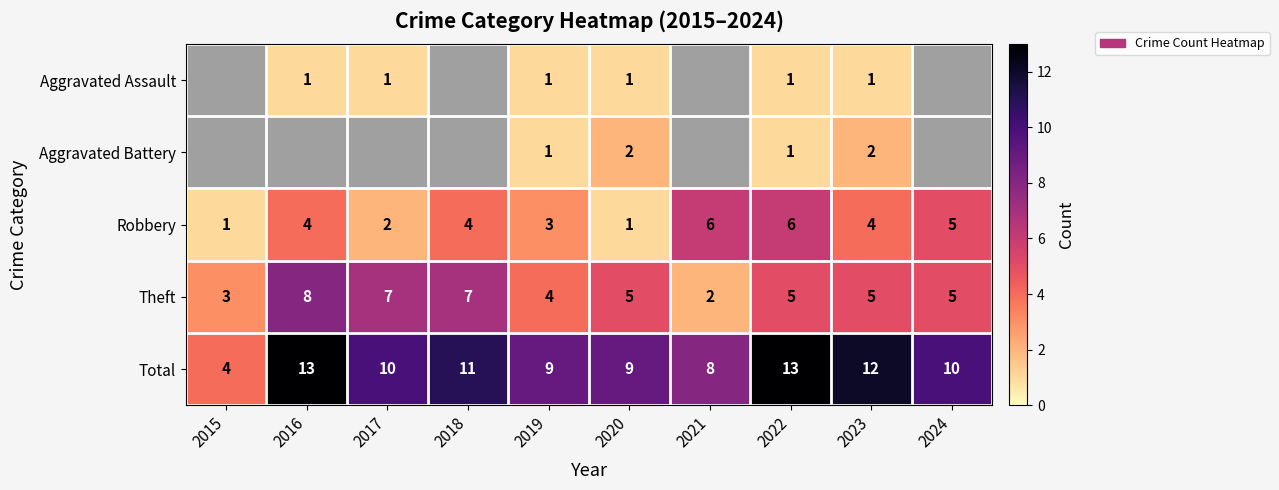

Which label corresponds to the smallest value in the chart?

2016